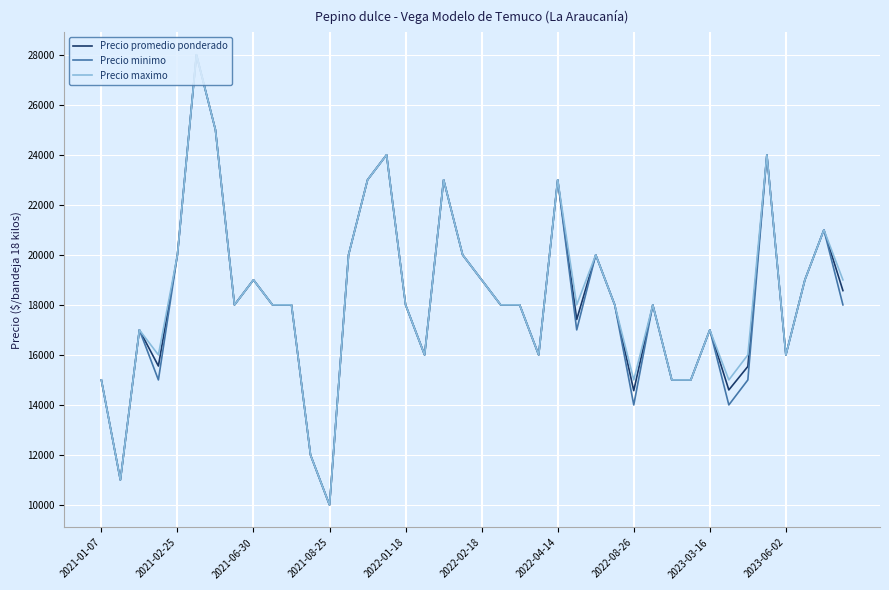

What is the minimum value shown in the chart?

10000